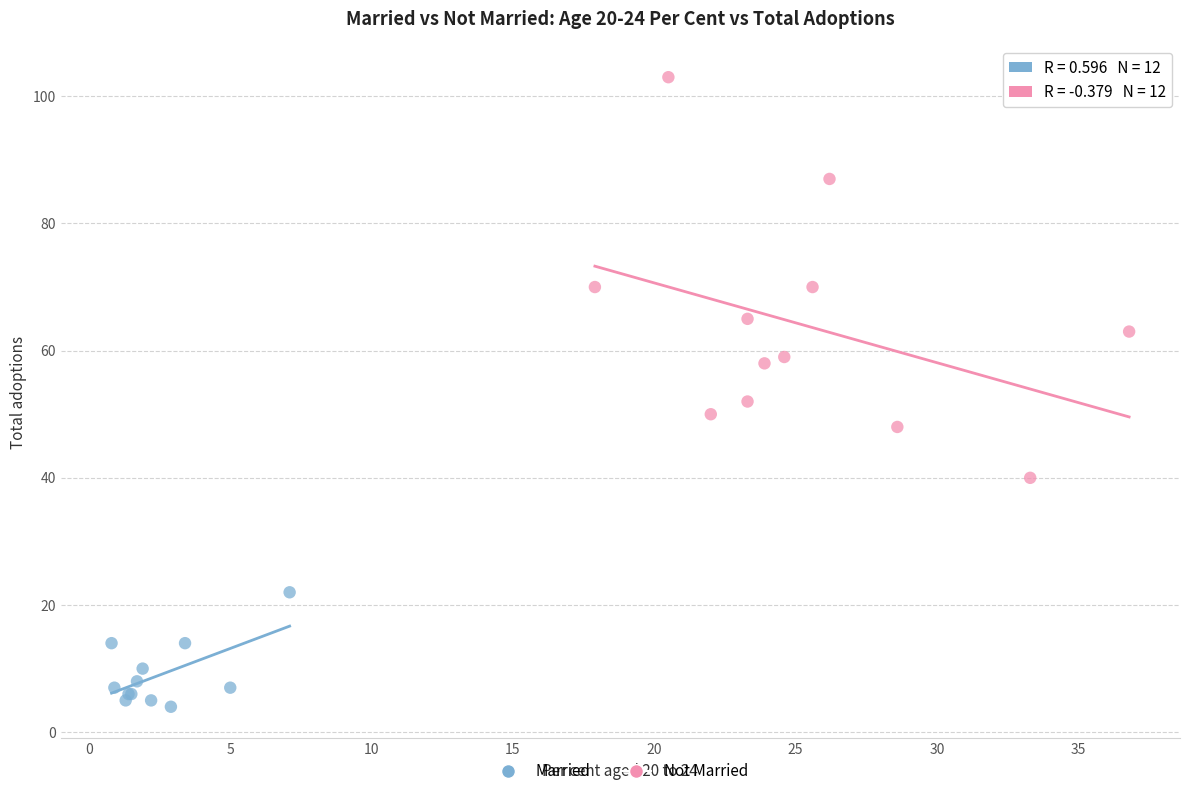

Which series contains the lowest Y value?

Married